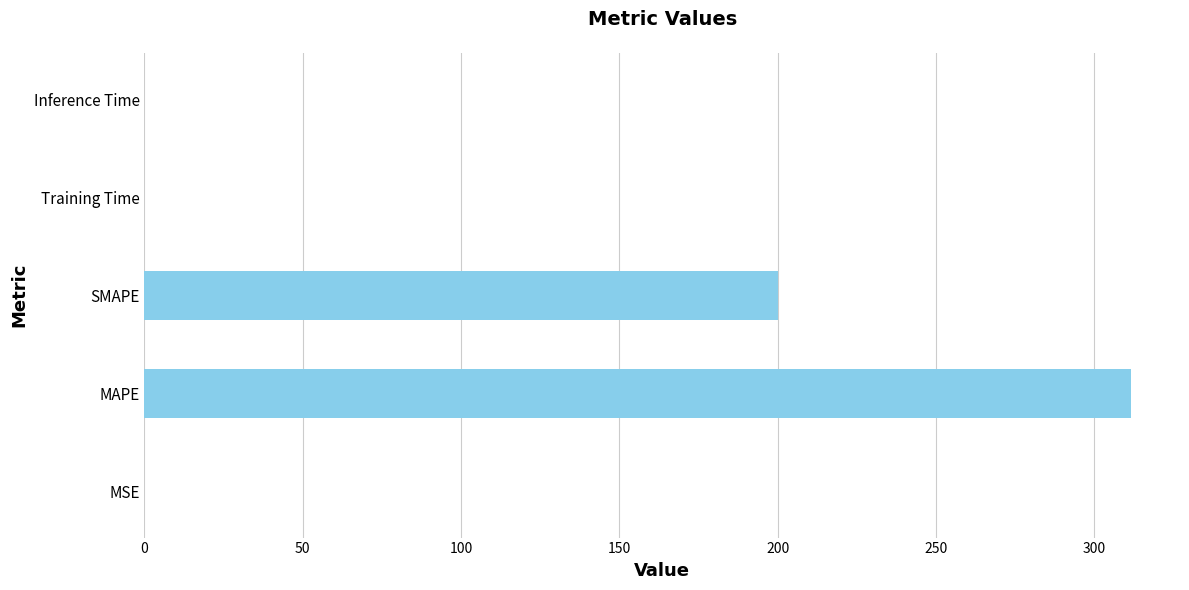

Count the number of categories in the chart.

5